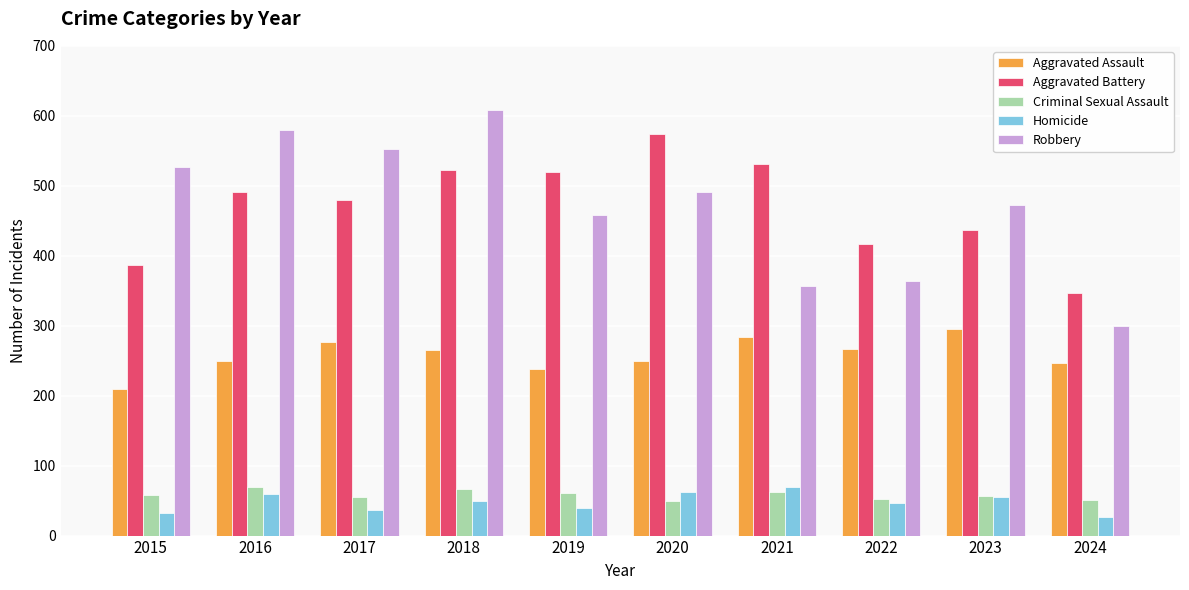

What is the minimum value for Aggravated Battery?

347